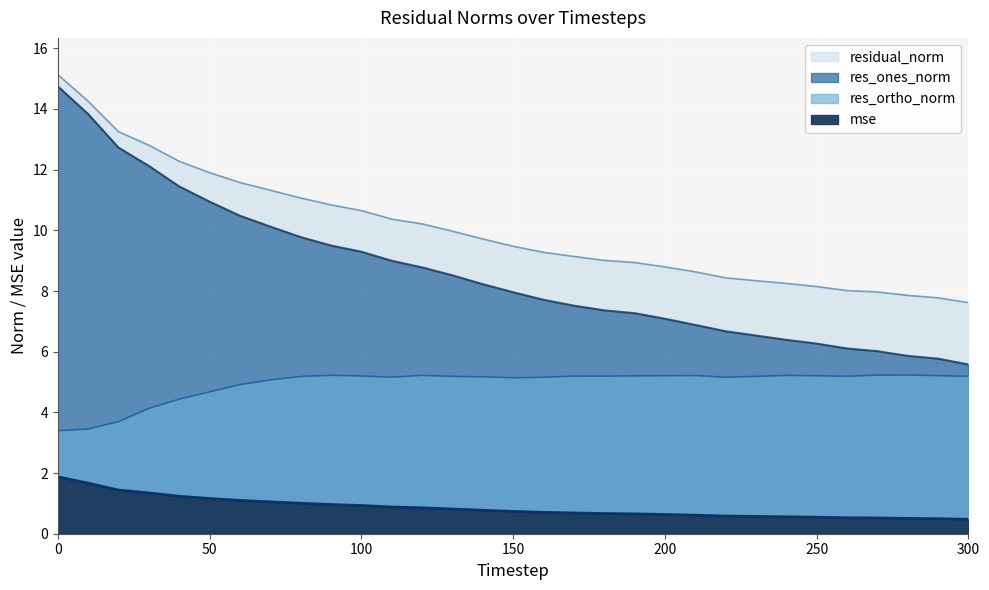

Rank the series by their average value, from highest to lowest.

residual_norm, res_ones_norm, res_ortho_norm, mse